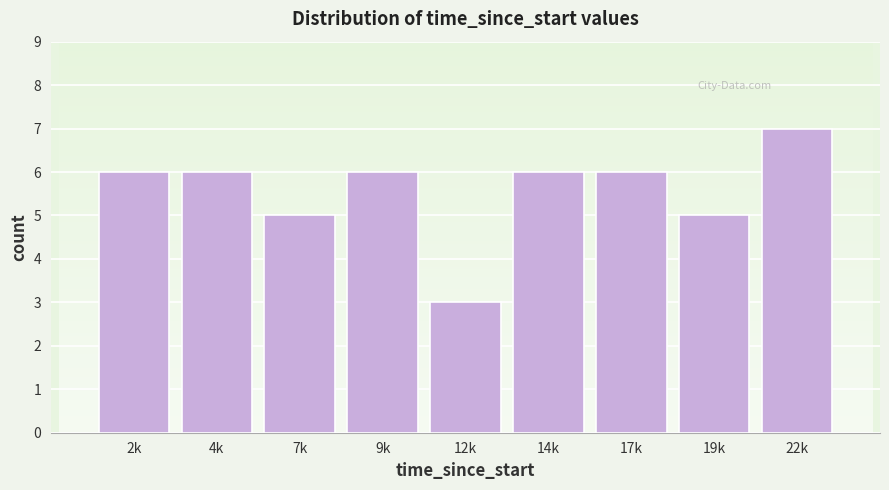

Reading left to right, list all the values displayed in this chart.

6	6	5	6	3	6	6	5	7